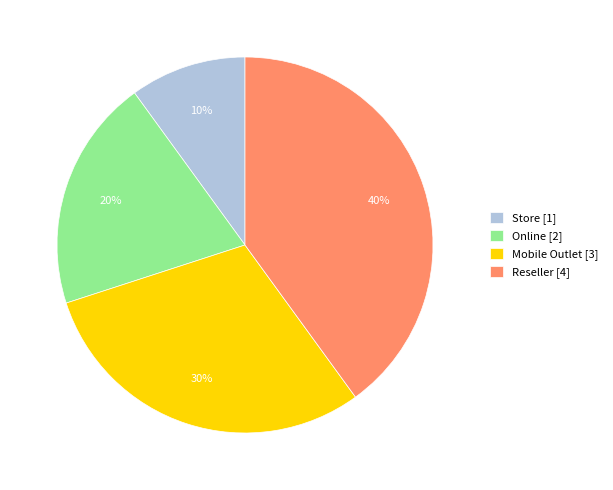

Is the sum of Online [2] and Store [1] greater than half?

No